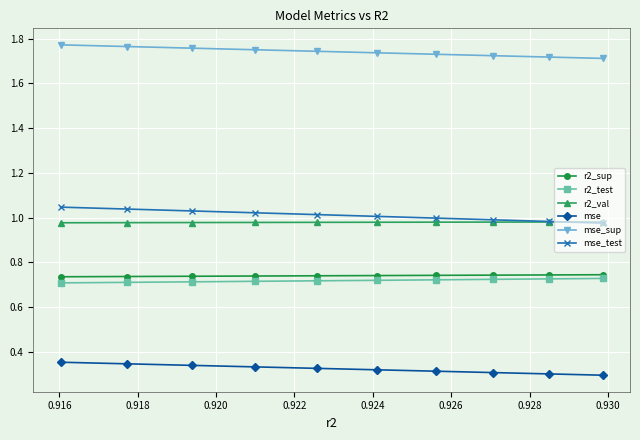

Which series has the largest total across all categories?

mse_sup